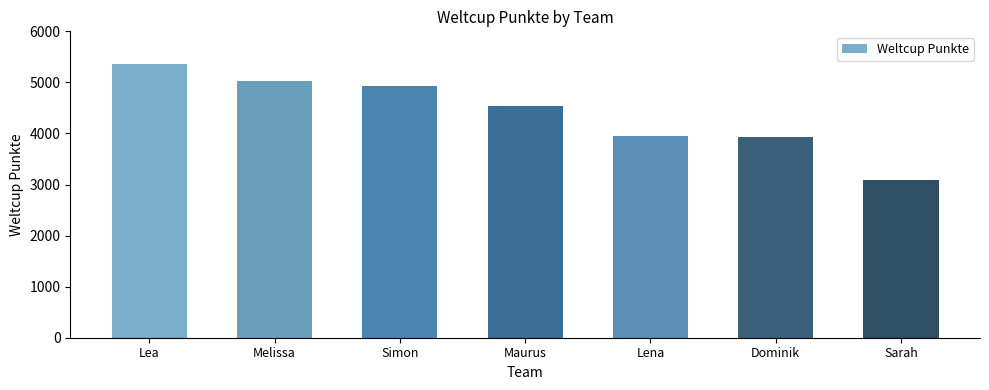

Read the value at Melissa, to the nearest 10.

5030